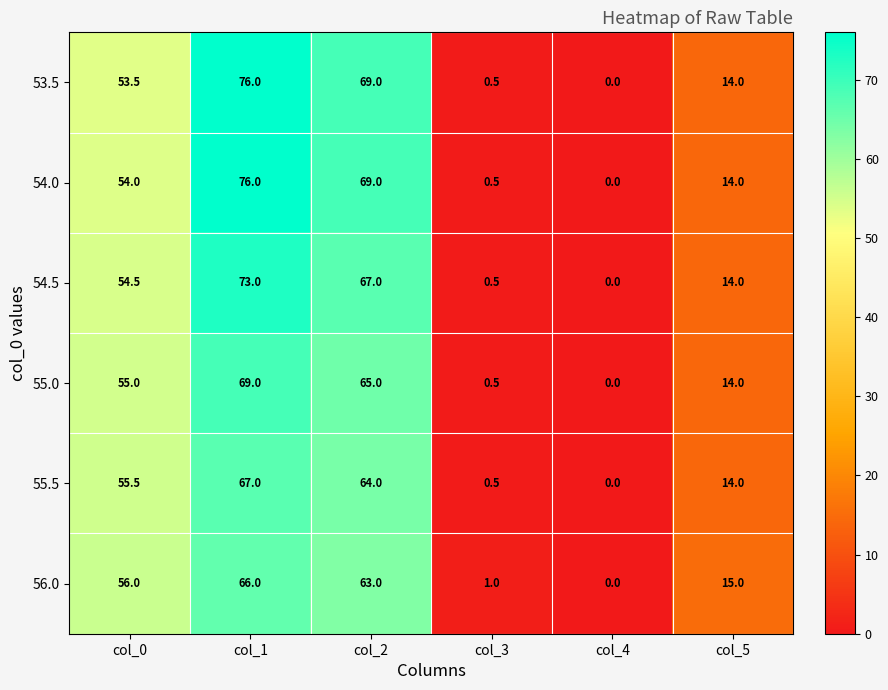

What is the approximate value of 55.0 at col_5?

14.0